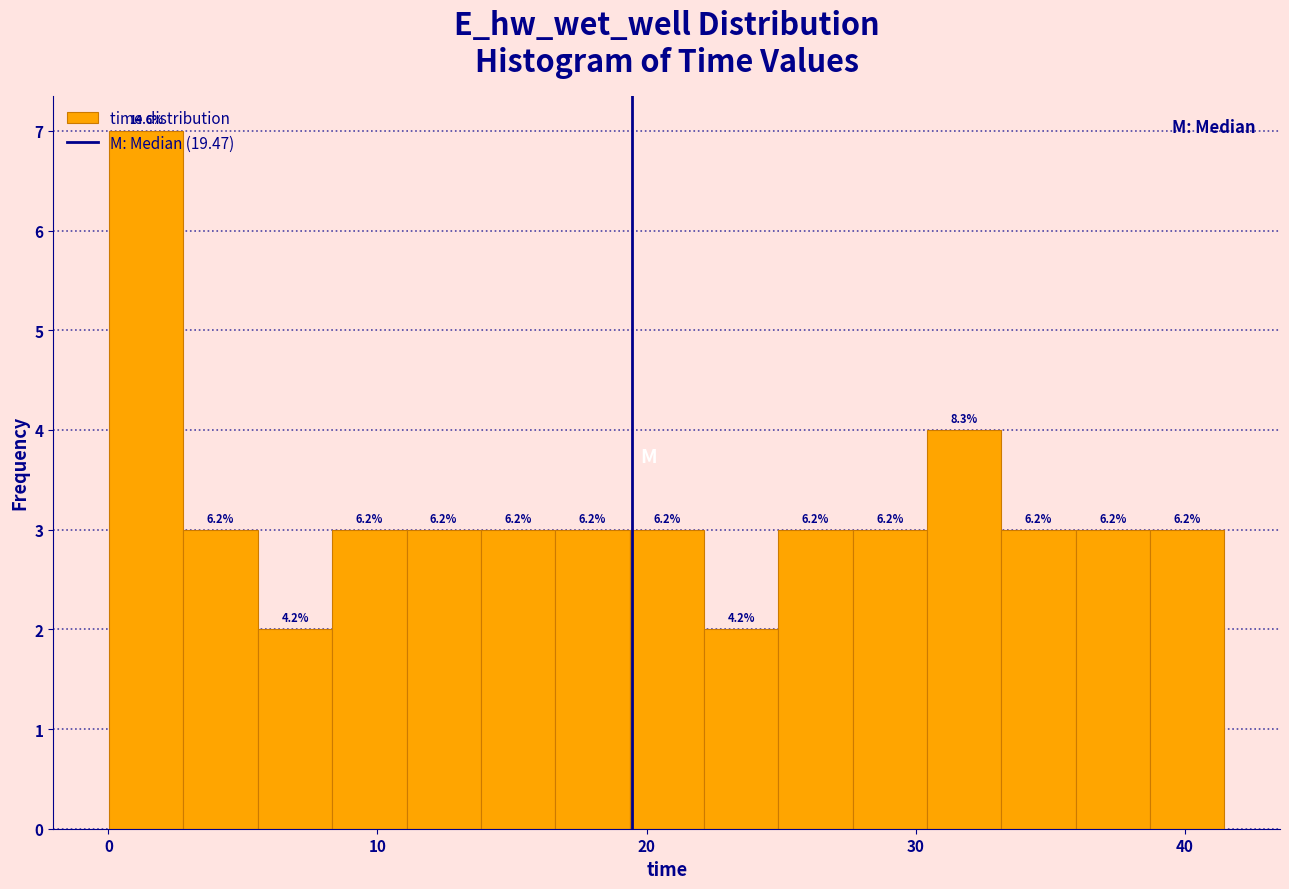

Read against the x-axis, roughly where is the centre of the tallest bar?

1